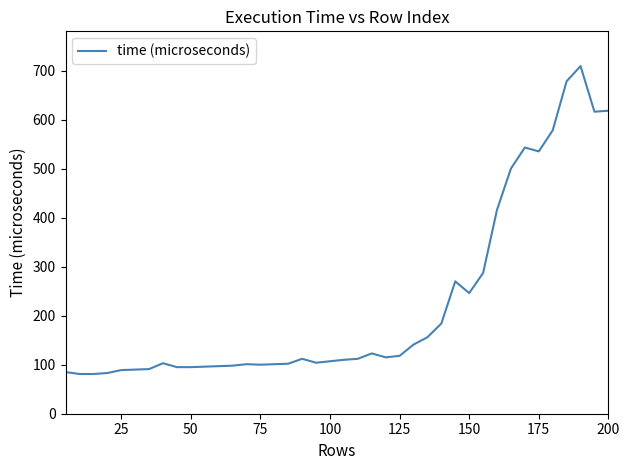

What is the maximum value shown in the chart?

709